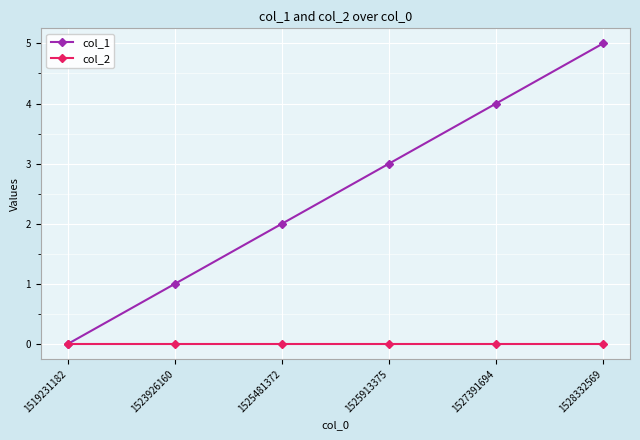

What is the total value across all series at 1525913375?

3